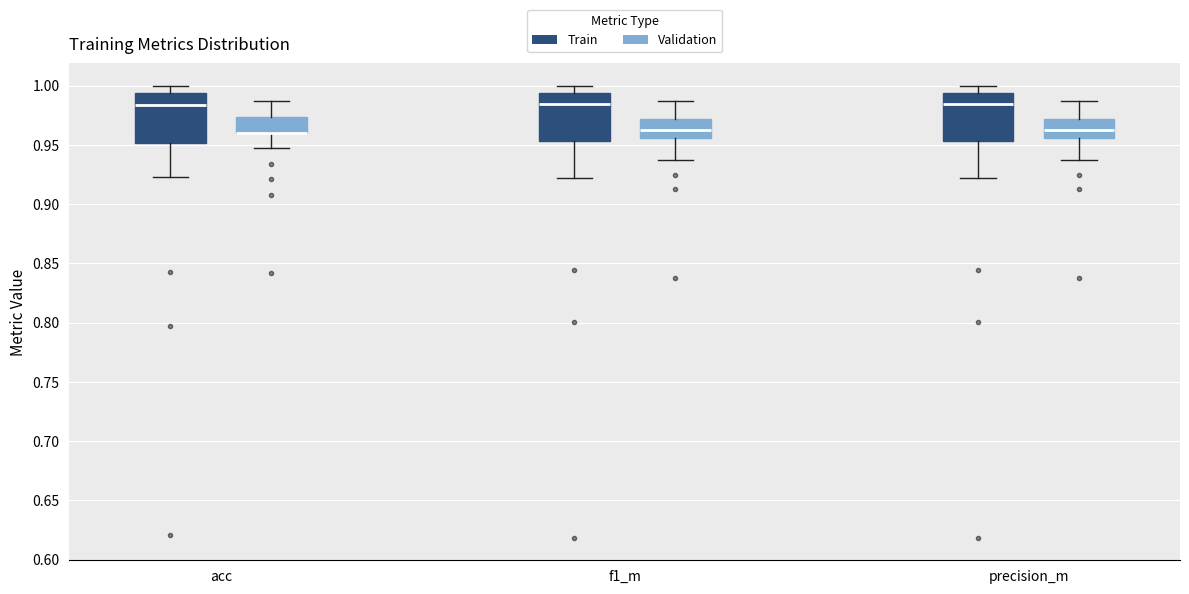

Where does the median line of the box for f1_m (Train) sit on the y-axis? The values are not printed on the chart, so give them approximately, as read against the axis.

0.985